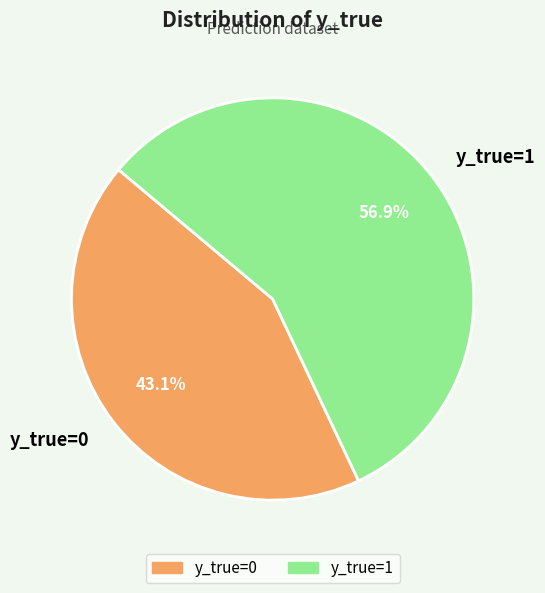

What is the total percentage of y_true=1 and y_true=0?

100.0%